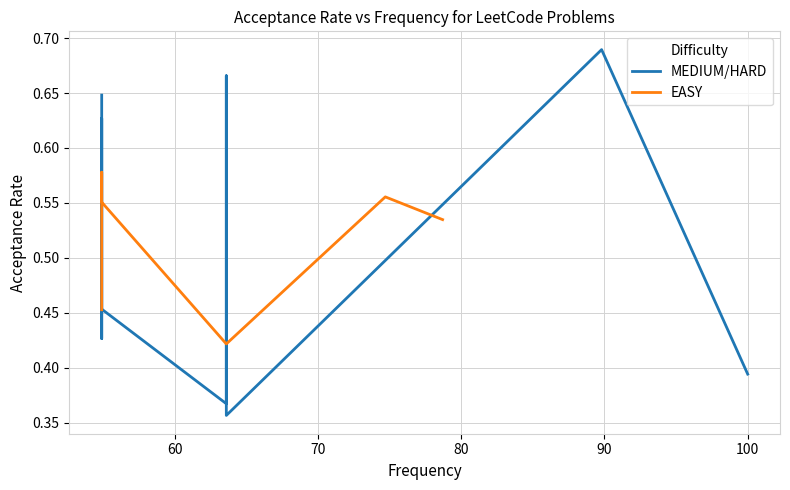

Where is the first local minimum?

2